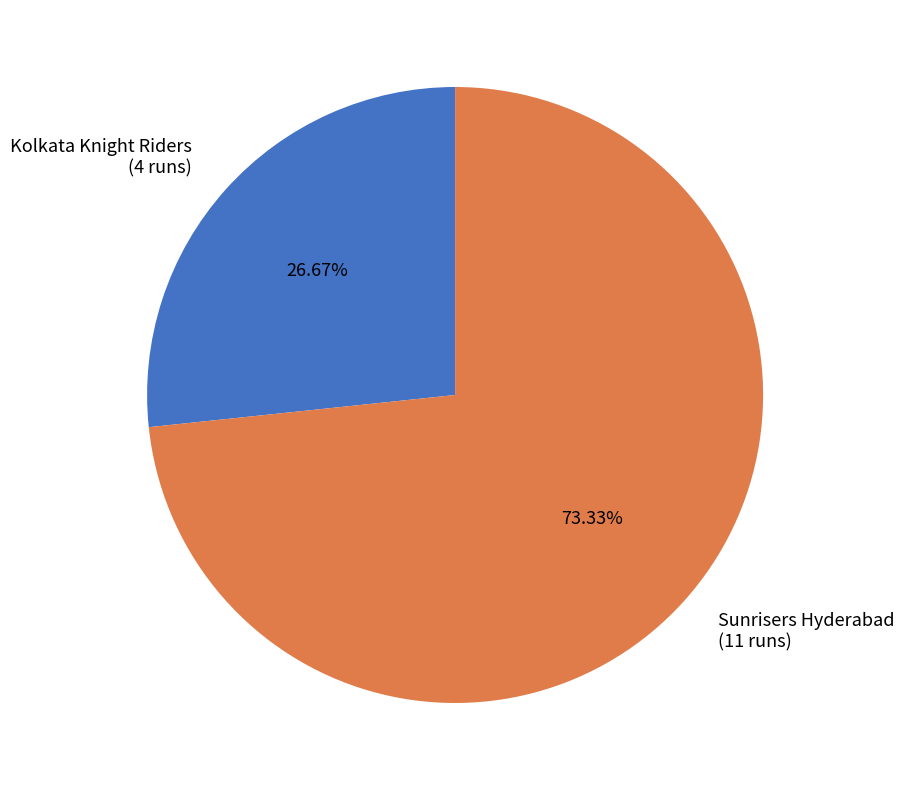

To the nearest percent, what portion does Kolkata Knight Riders represent?

27%